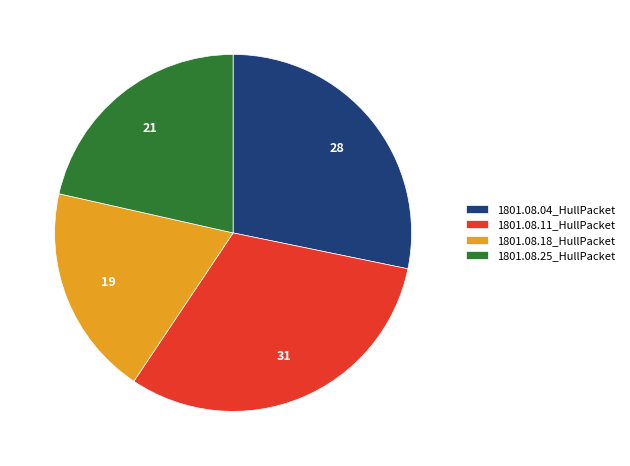

Is there a majority slice in this chart?

No